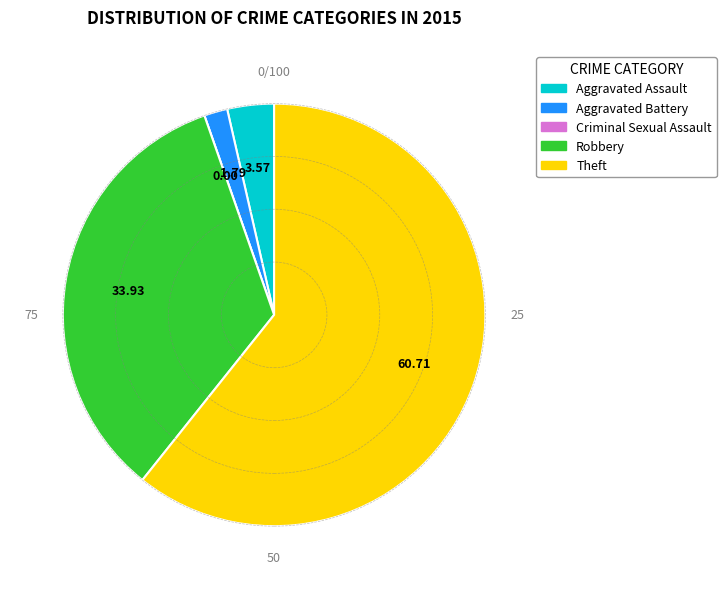

Which category accounts for the majority?

Theft